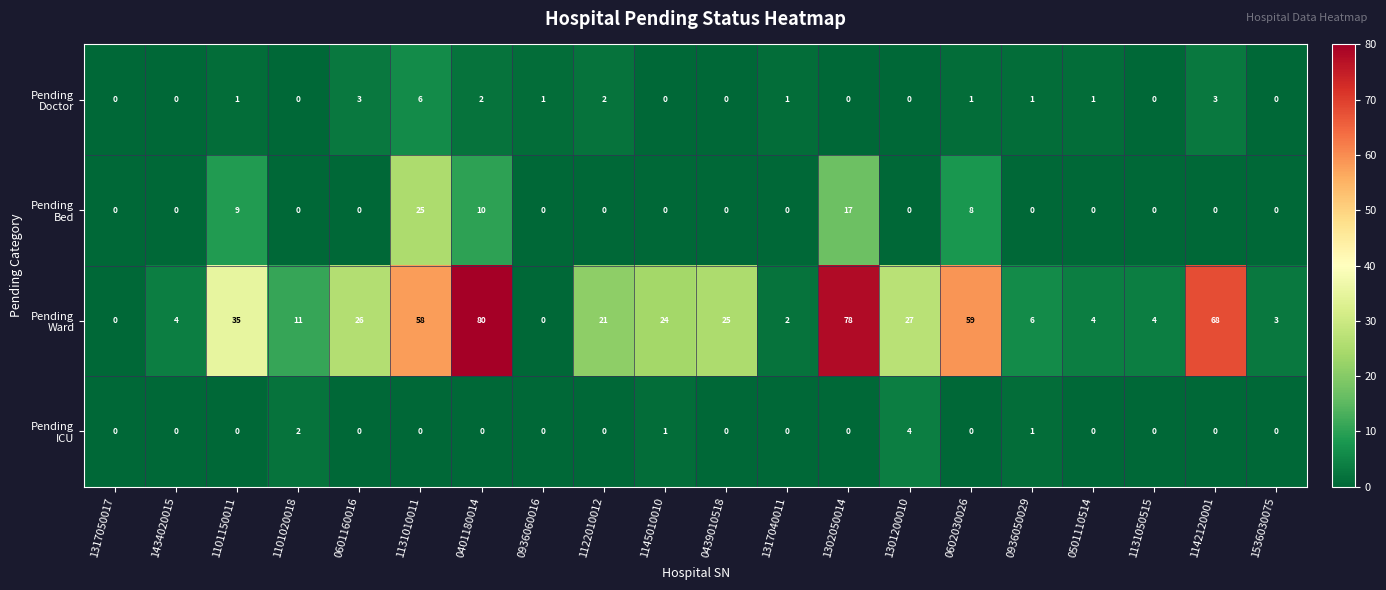

What is the spread (max minus min) of values at 1131010011?

58